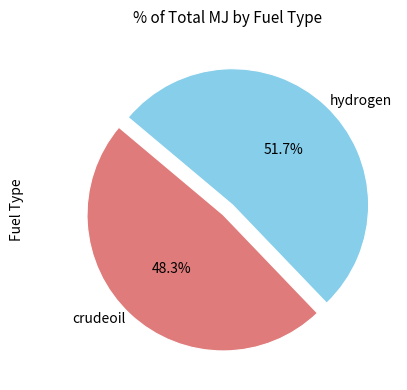

How many slices are in this pie chart?

2